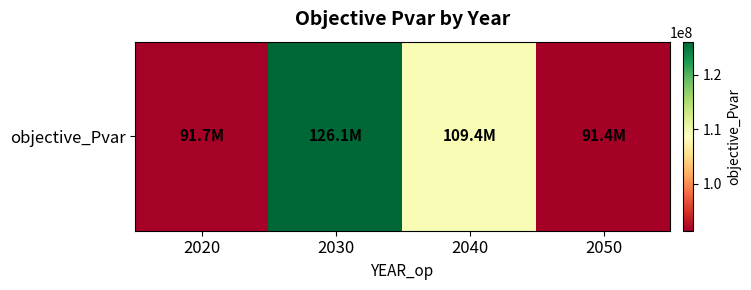

What is the sum of all values?

418545805.7